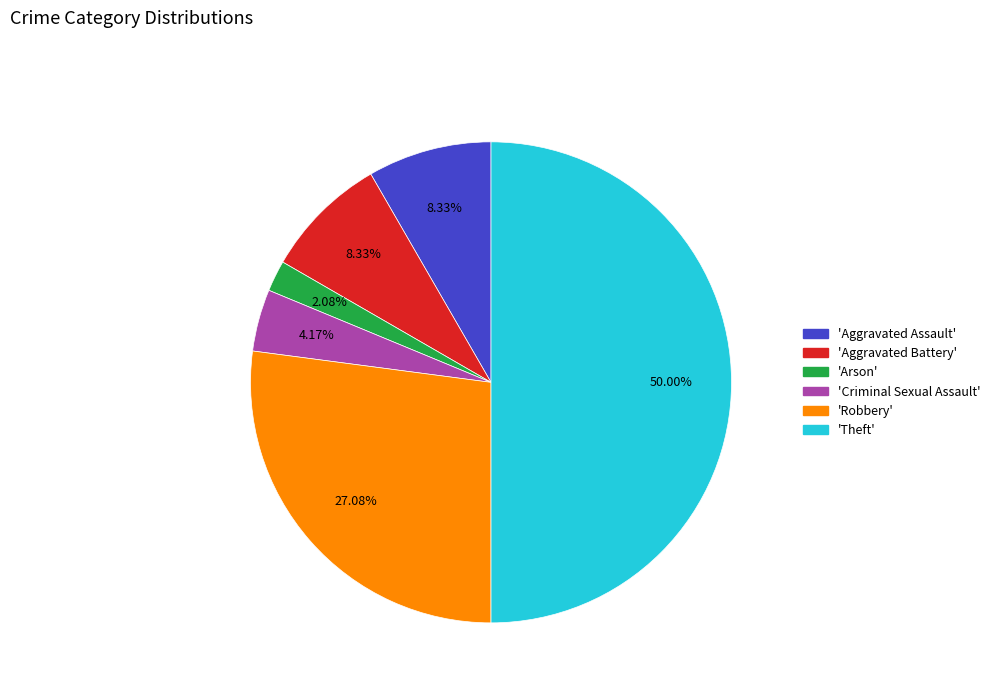

How many slices are in this pie chart?

6